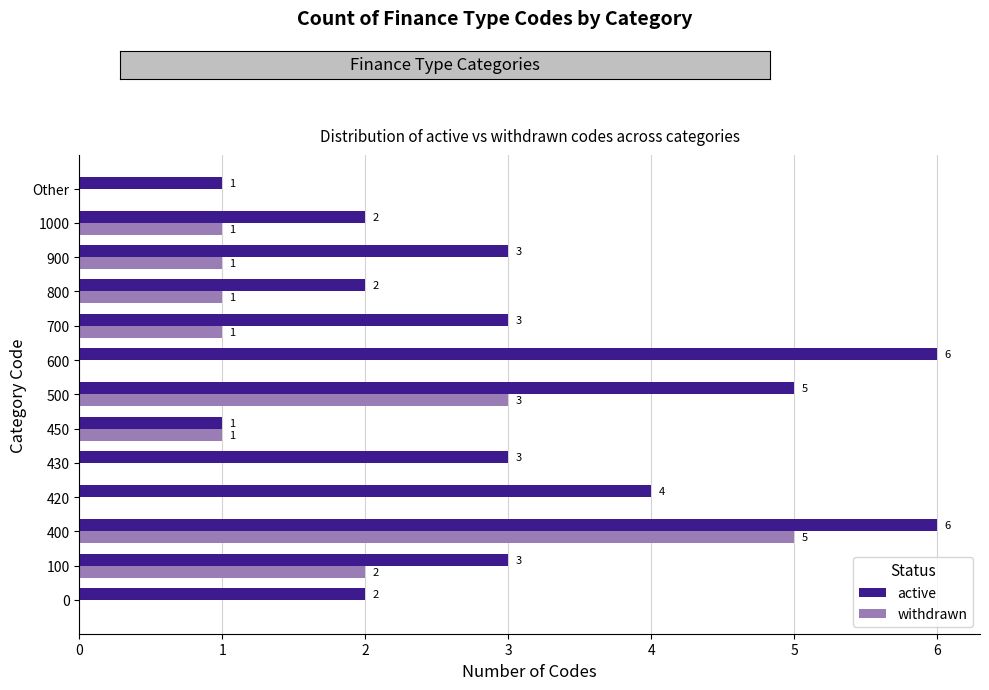

At which label is withdrawn closest to 2?

100